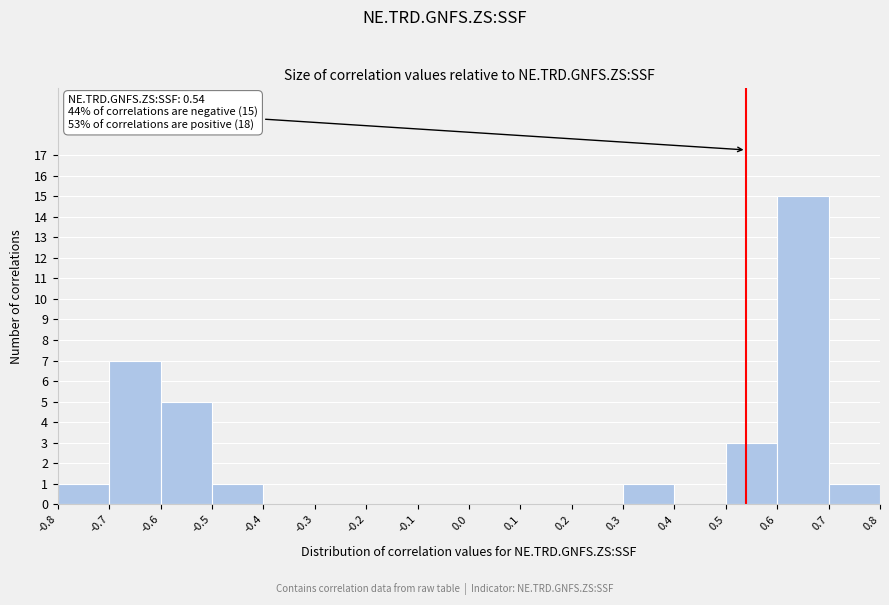

Which range on the x-axis has the tallest bar?

0.6 to 0.7